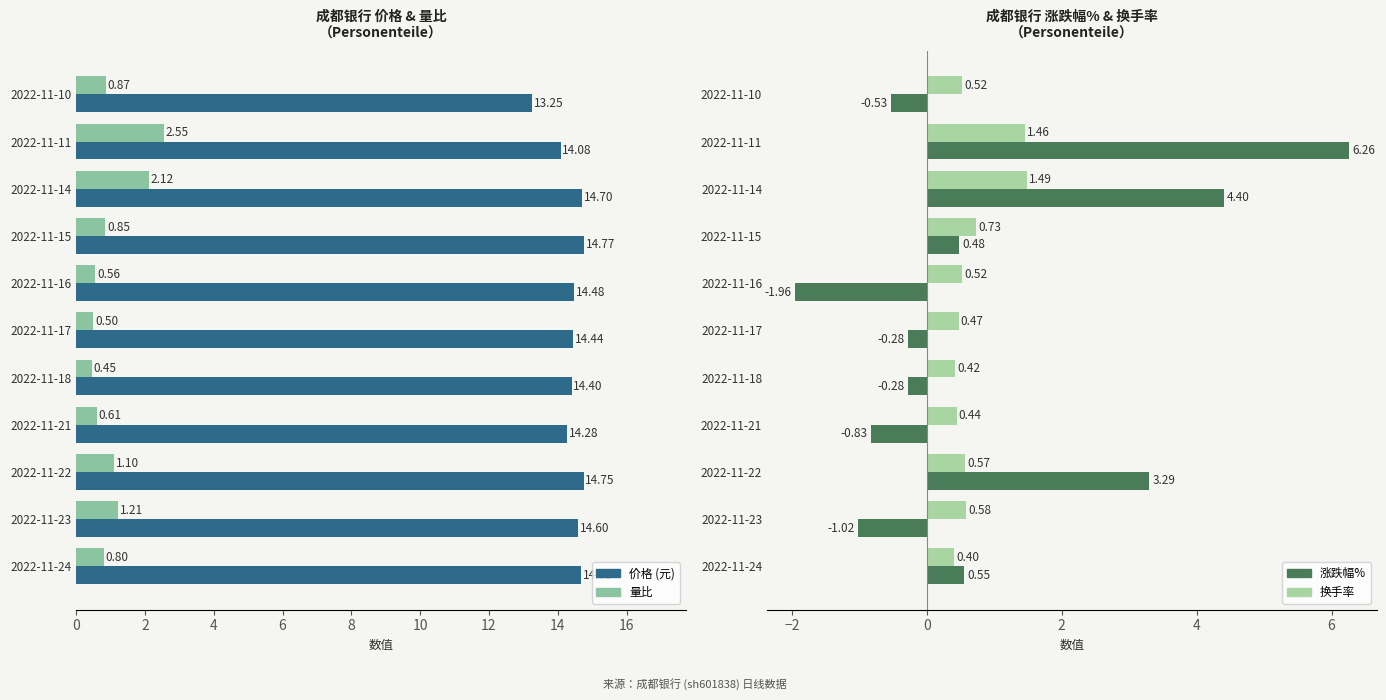

How many groups of bars are there?

11